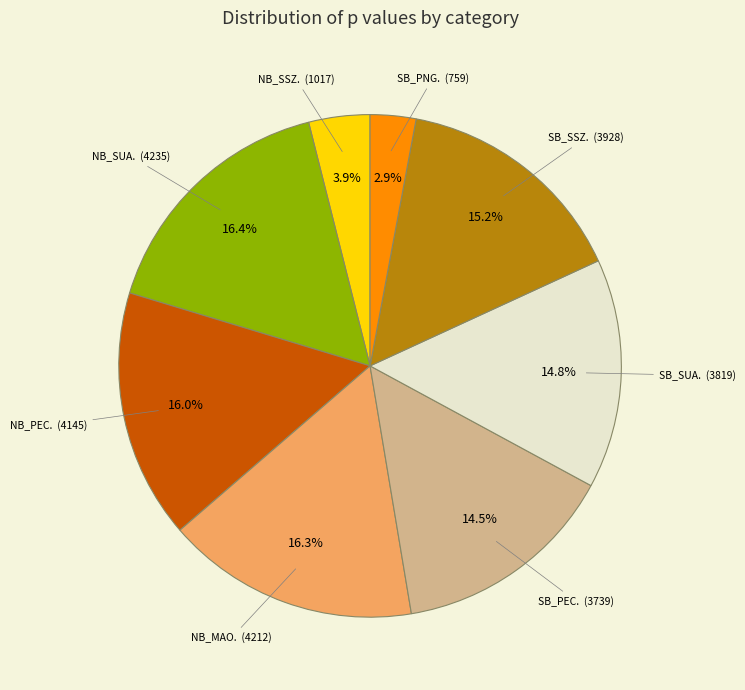

Does any single category account for the majority?

No